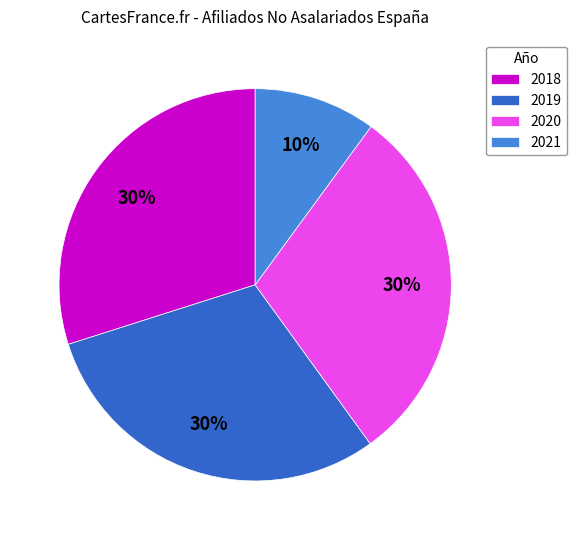

What percentage is the 2020 slice, to the nearest percent?

30%